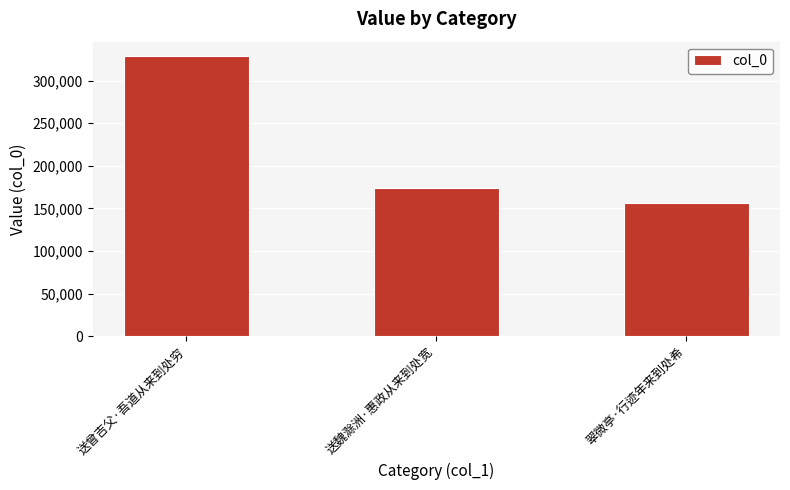

Reading left to right, extract all data points from this chart.

送曾吉父·吾道从来到处穷=329245	送魏滁洲·惠政从来到处宽=173403	翠微亭·行迹年来到处希=156517